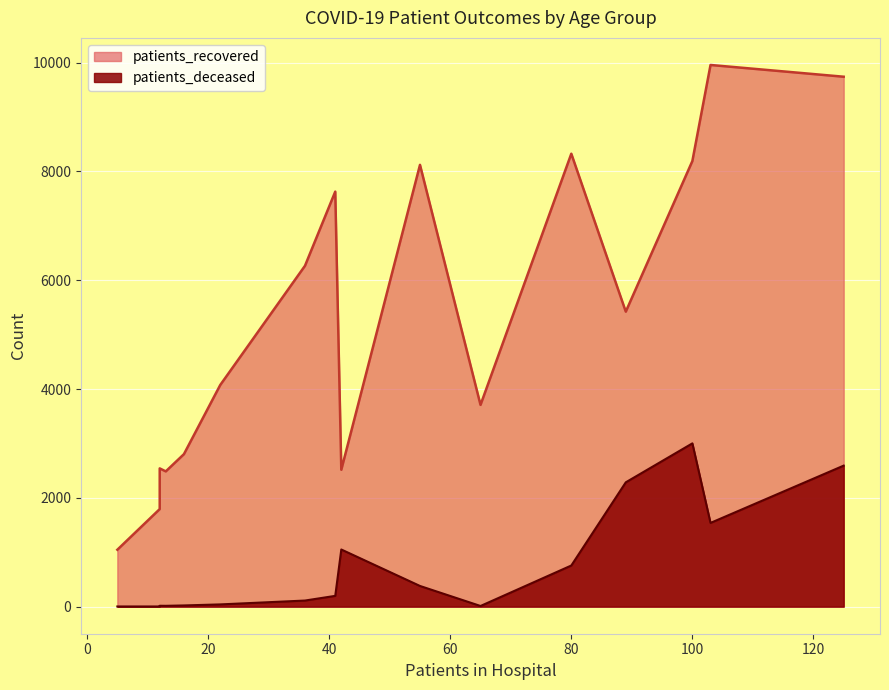

Between 45 - 49 and 50 - 54, which series saw the biggest shift?

patients_recovered